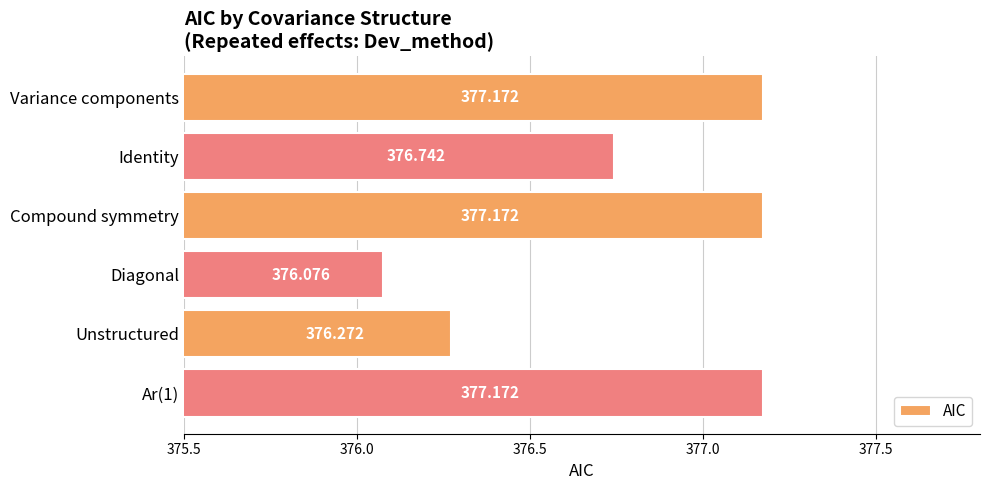

Between Unstructured and Identity, which is larger?

Identity